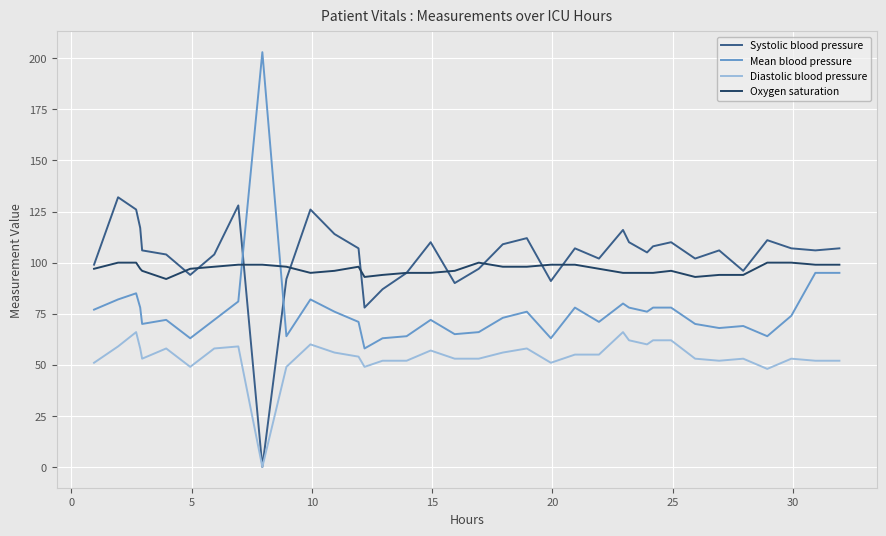

Which series has the widest spread of values?

Mean blood pressure